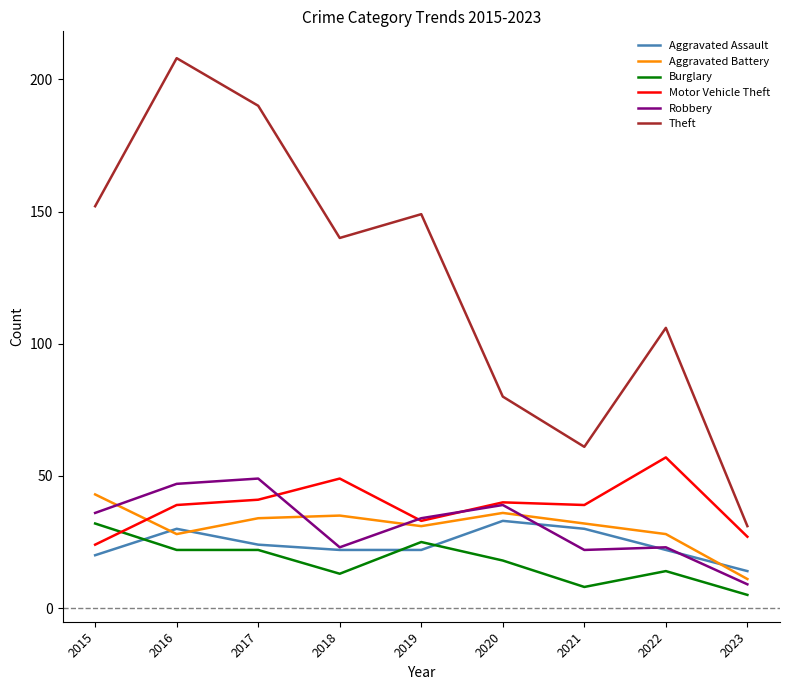

At which category does Aggravated Assault reach its first local peak?

2016